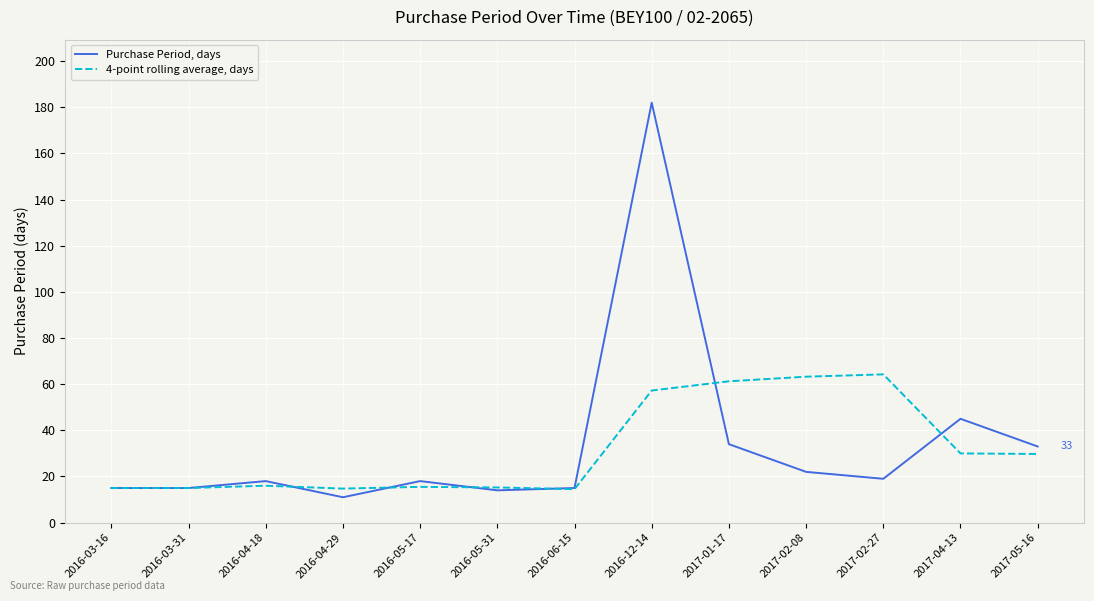

Read the Purchase Period, days value at 2017-02-27.

19.0